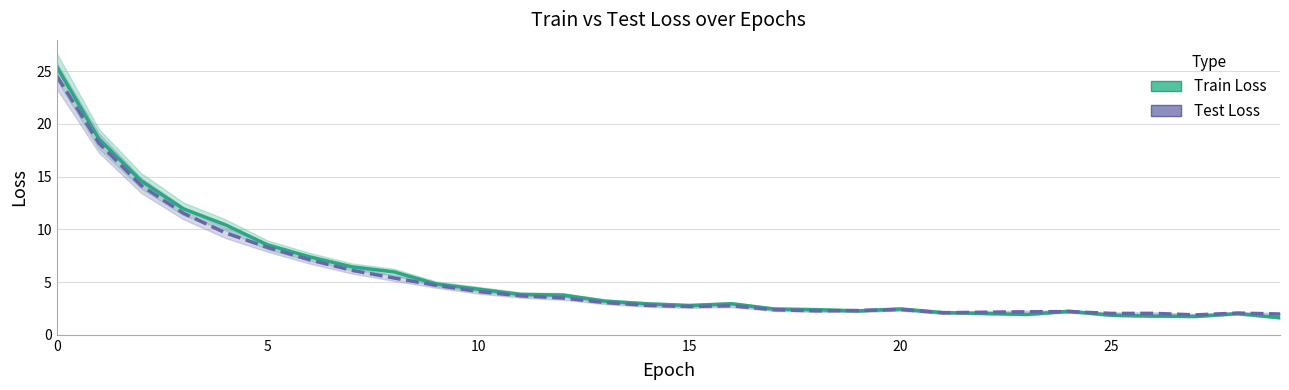

At which category does Test Loss reach its first local valley?

15